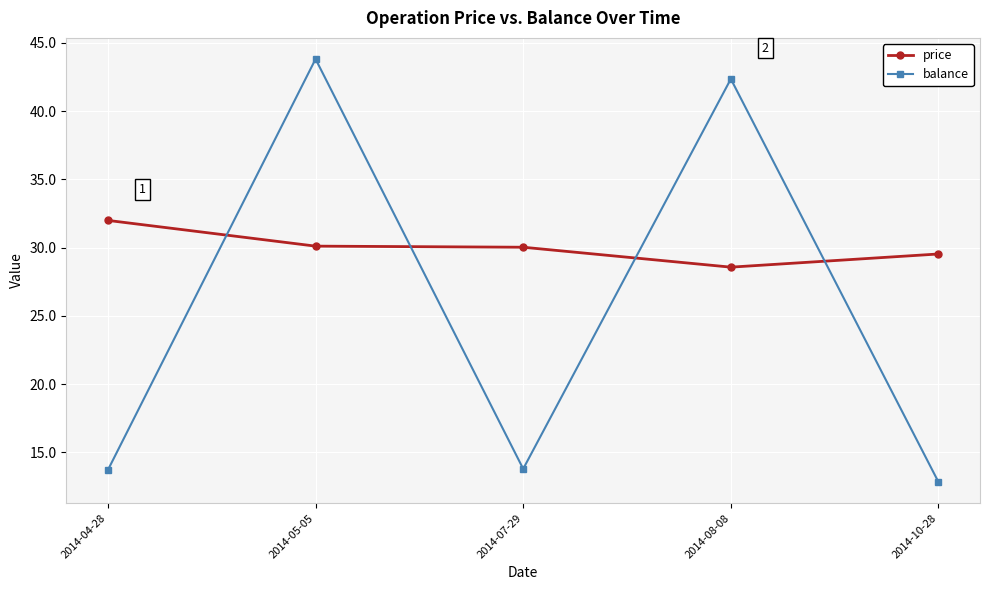

In balance, how many points are lower than both neighbors (excluding endpoints)?

1